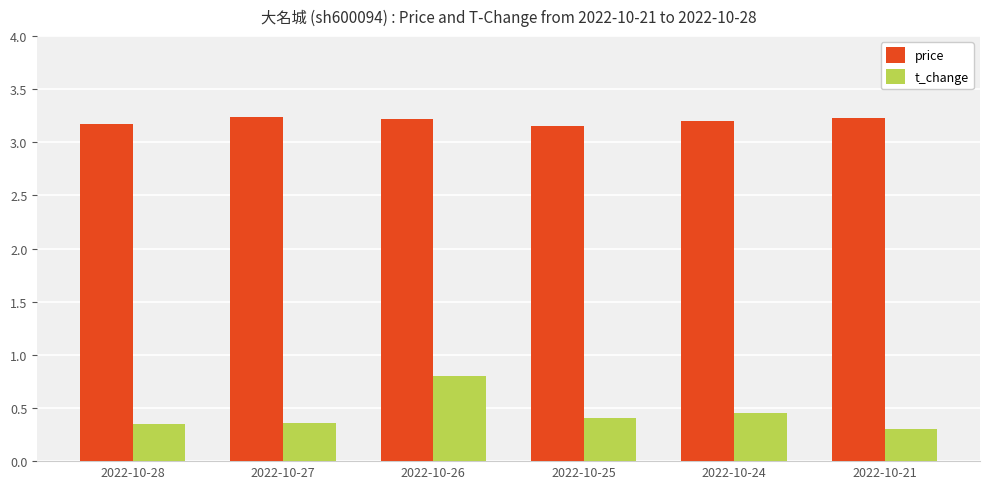

What are all the series names shown in the legend?

price, t_change